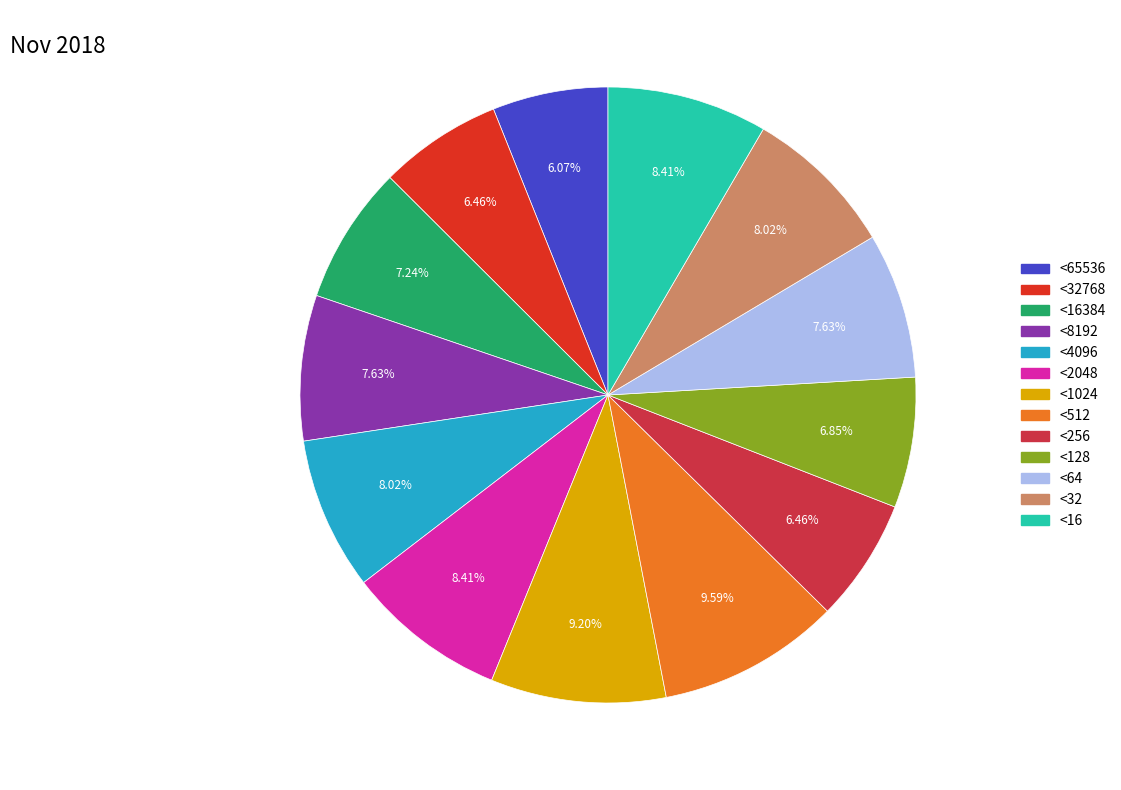

Does any single category account for the majority?

No